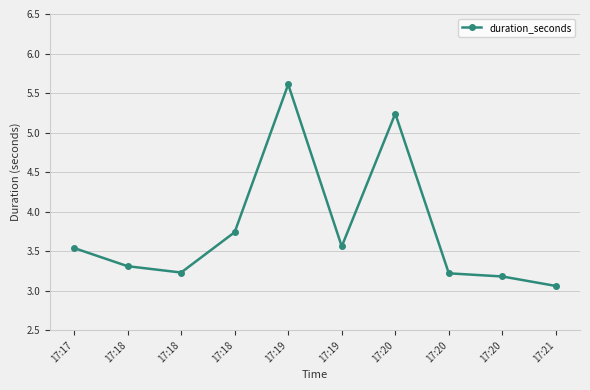

Reading right to left, list all the values displayed in this chart.

3.1	3.2	3.2	5.2	3.6	5.6	3.7	3.2	3.3	3.5